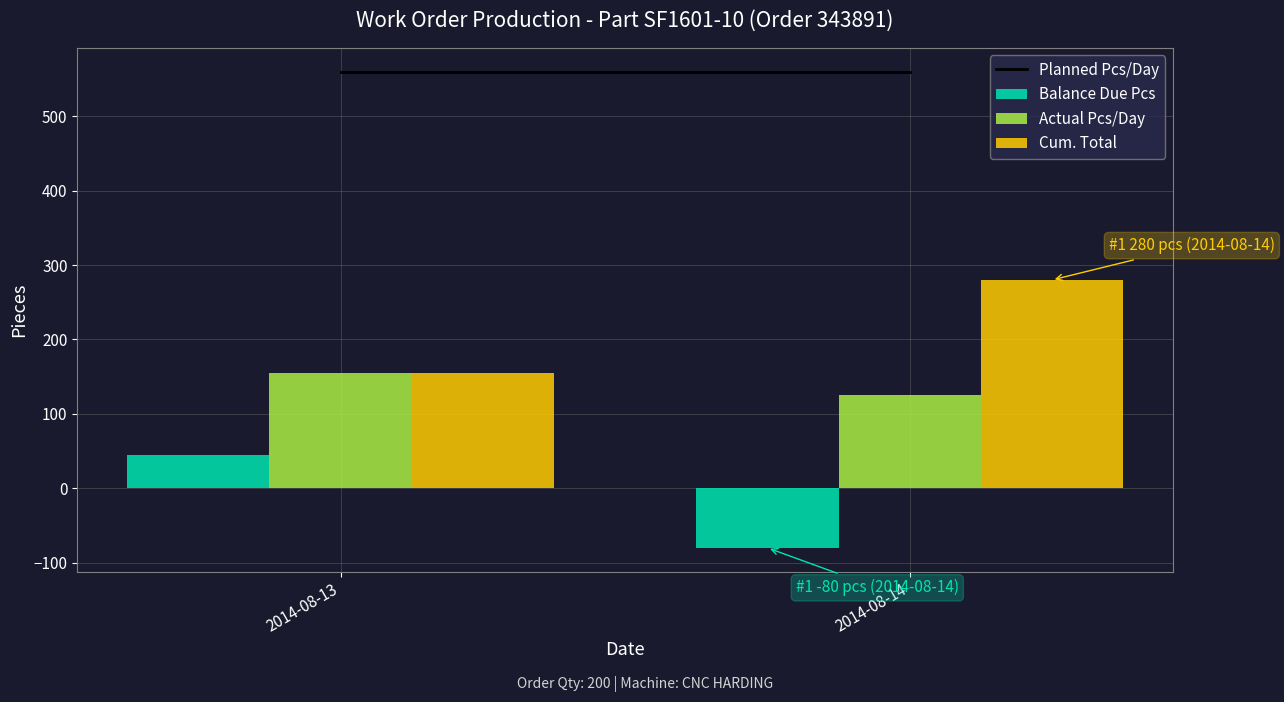

At which category is the sum across all series the highest?

2014-08-13